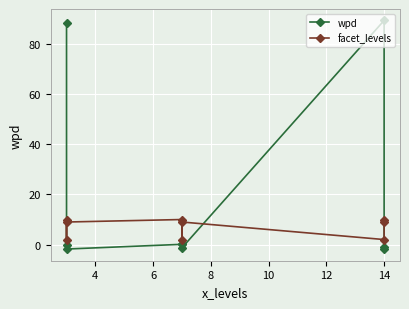

How many interior local peaks does the facet_levels series have?

2